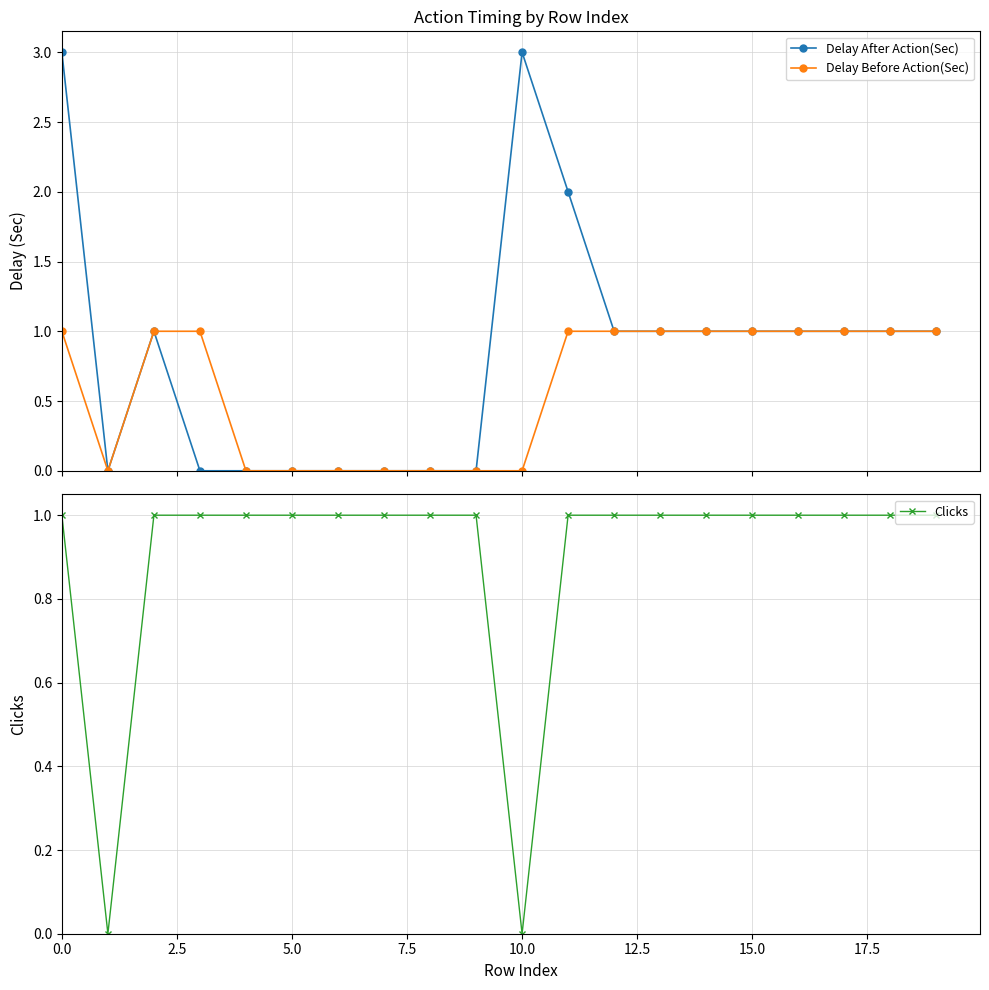

True or false: Delay Before Action(Sec) and Delay After Action(Sec) intersect in this chart.

False